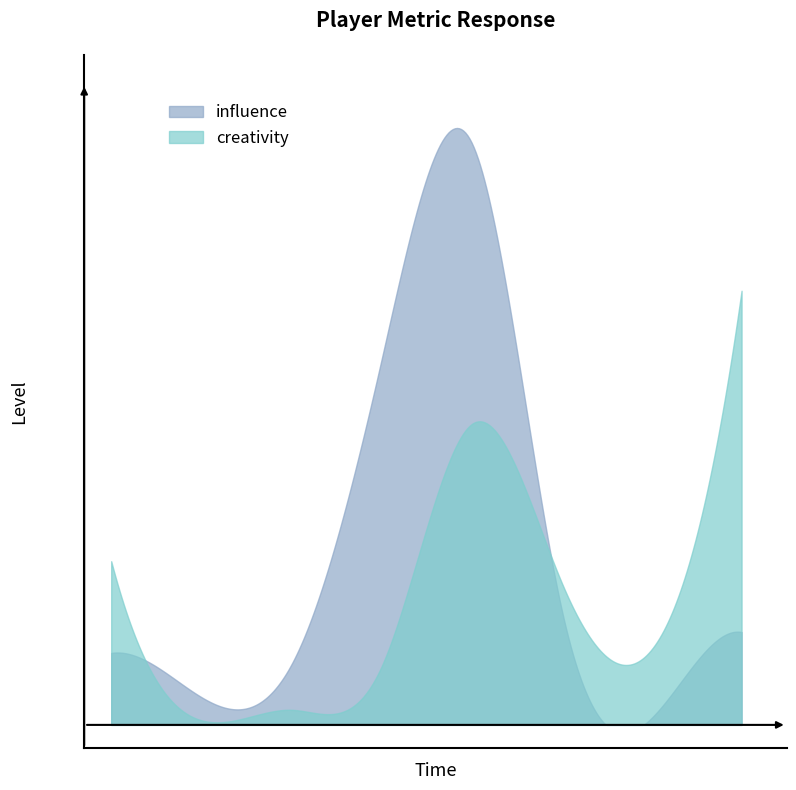

Rank the series by their average value, from lowest to highest.

creativity, influence